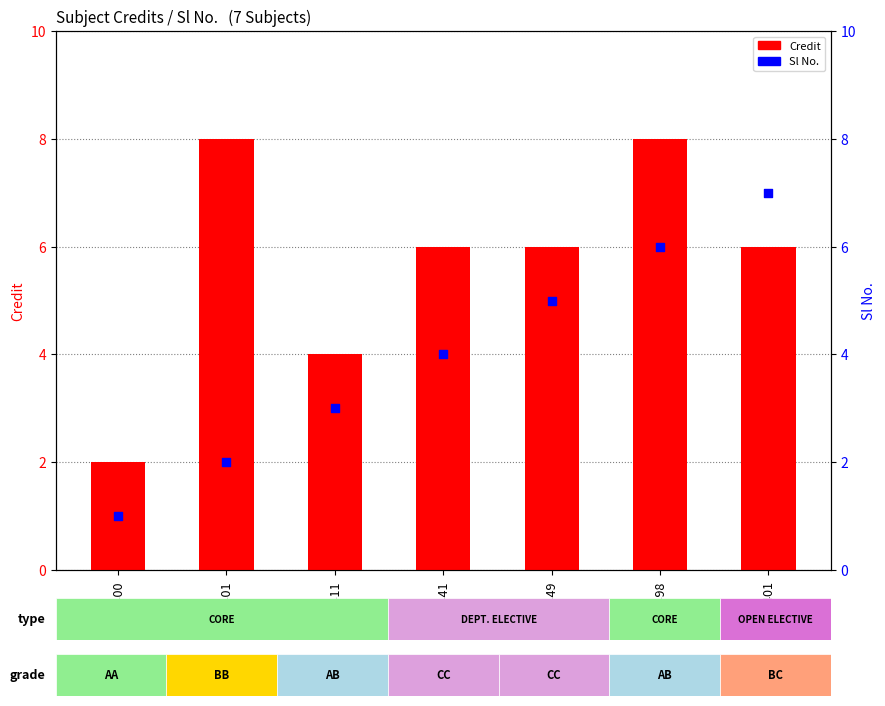

Which series contains the lowest Y value?

Sl No.